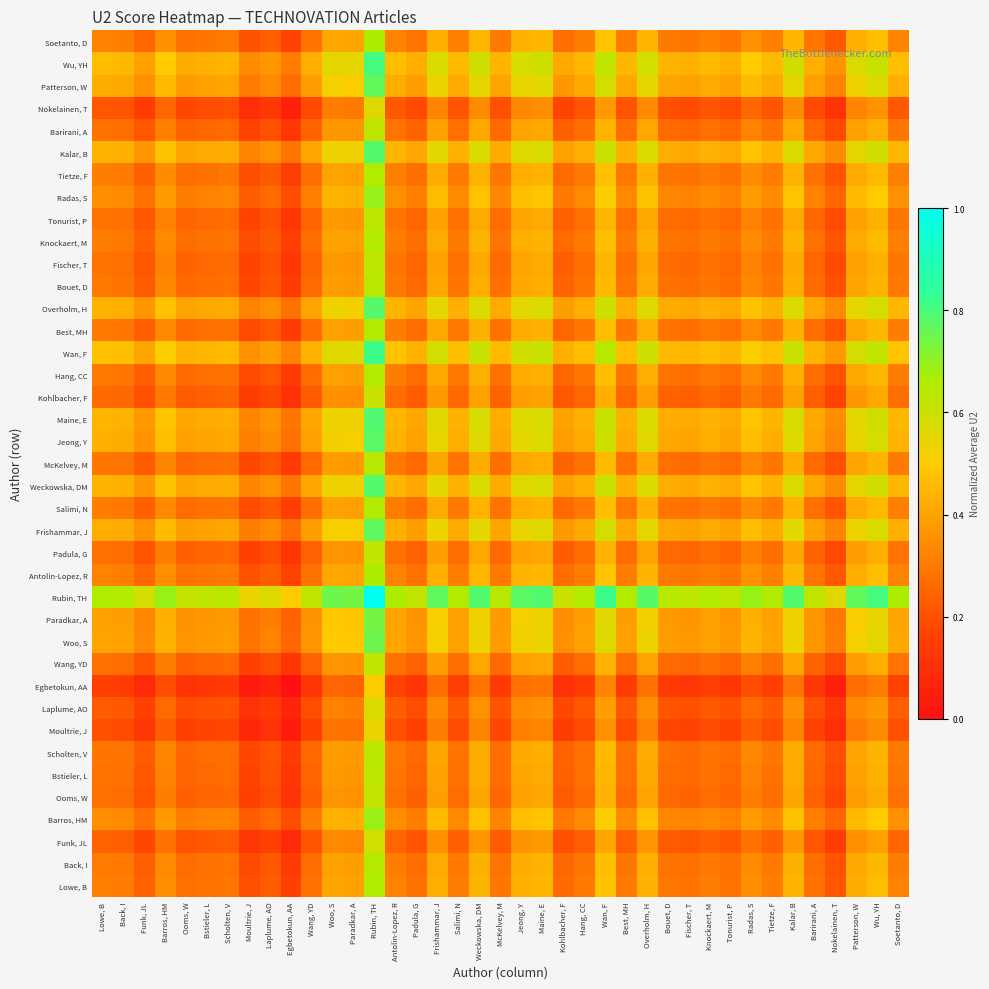

How many distinct data groups are displayed?

39